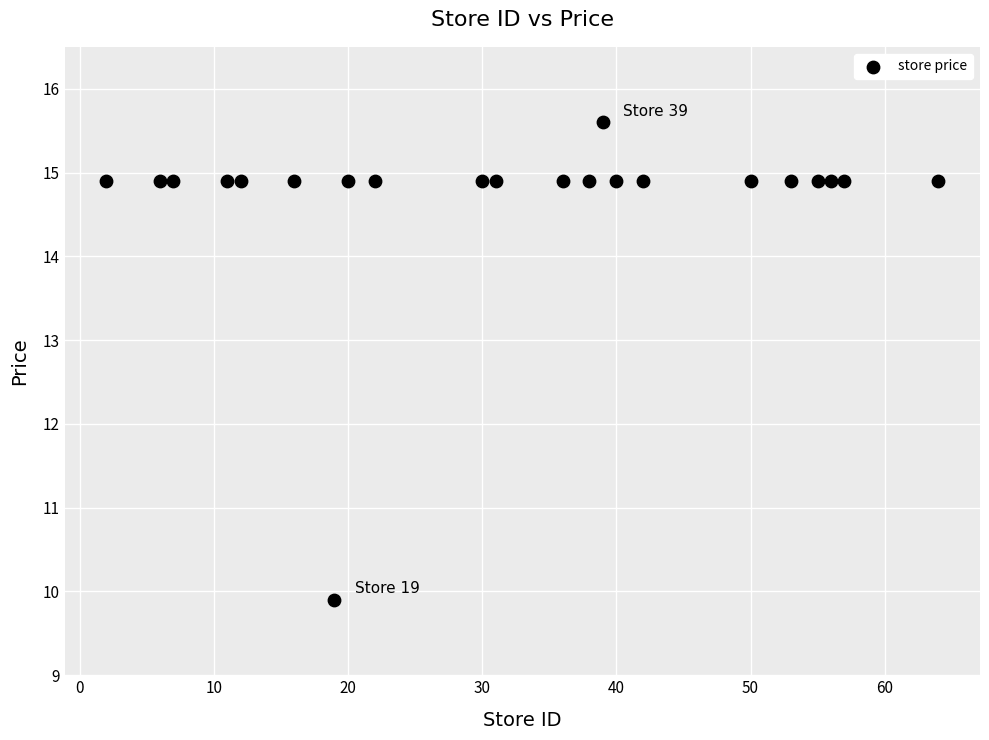

What is the range of Y values (max minus min)?

5.7